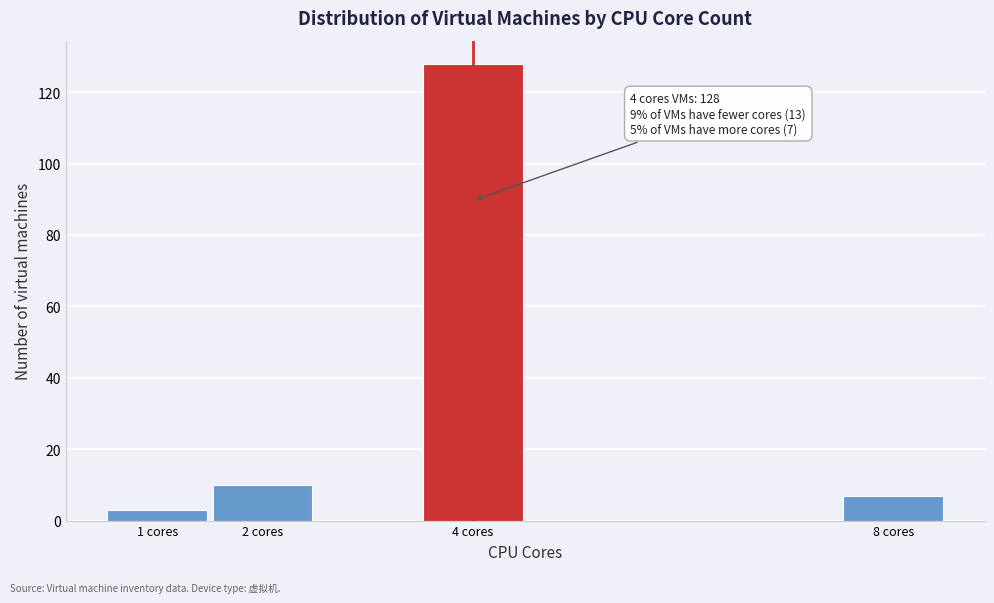

Over which range of the x-axis is the bar tallest?

3.5 to 4.5